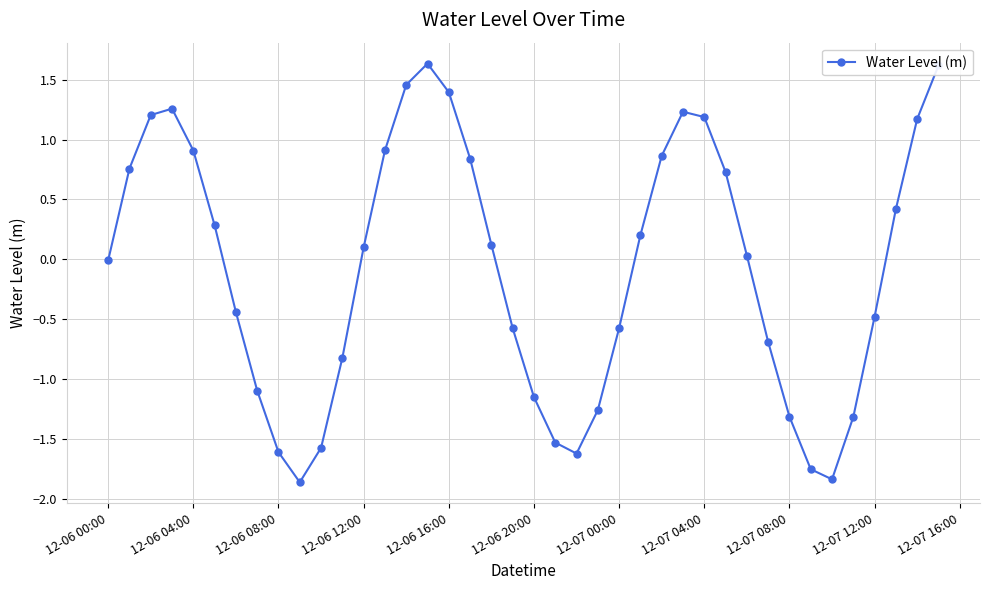

What is the maximum value shown in the chart?

1.6